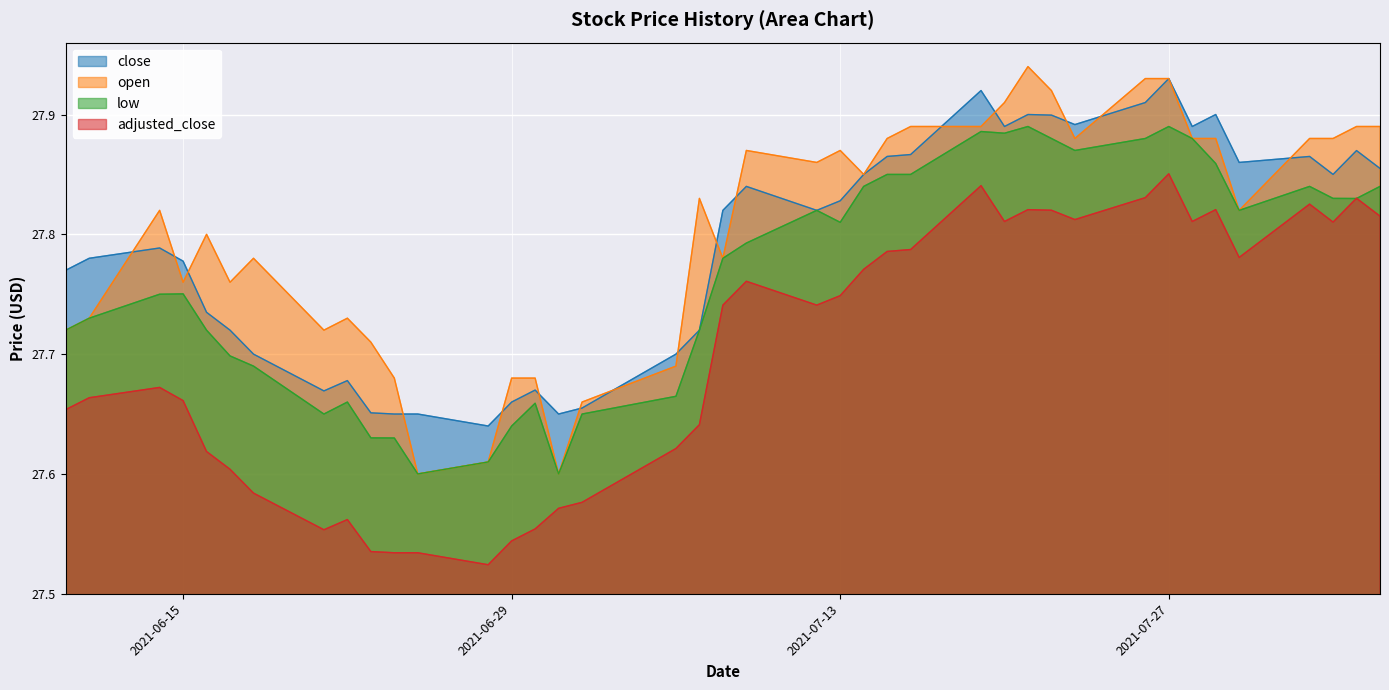

Count the number of categories in the chart.

40